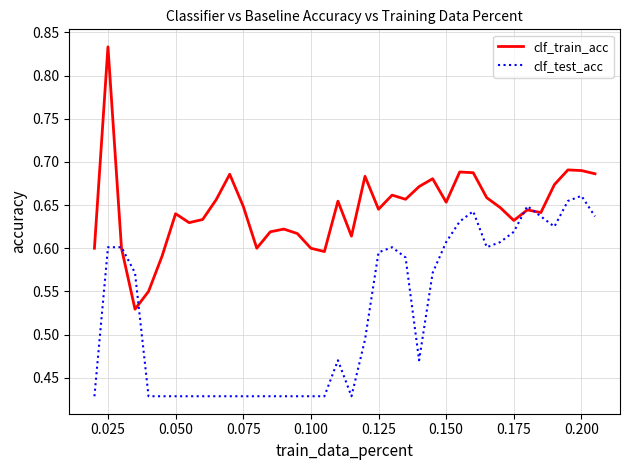

Does the chart display data point markers on the line(s)?

No